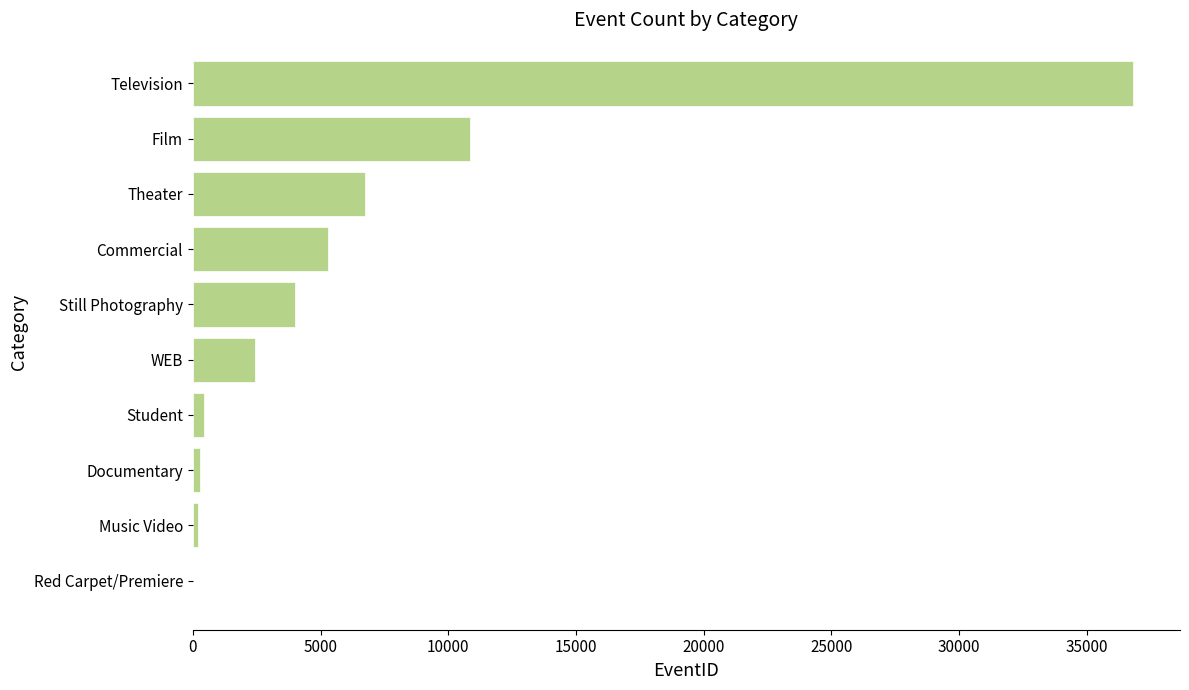

What is the change in value from WEB to Commercial?

+2841